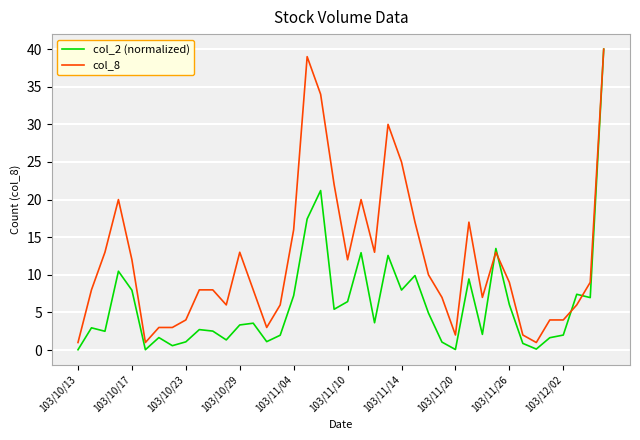

True or false: col_8 and col_2 (normalized) intersect in this chart.

True